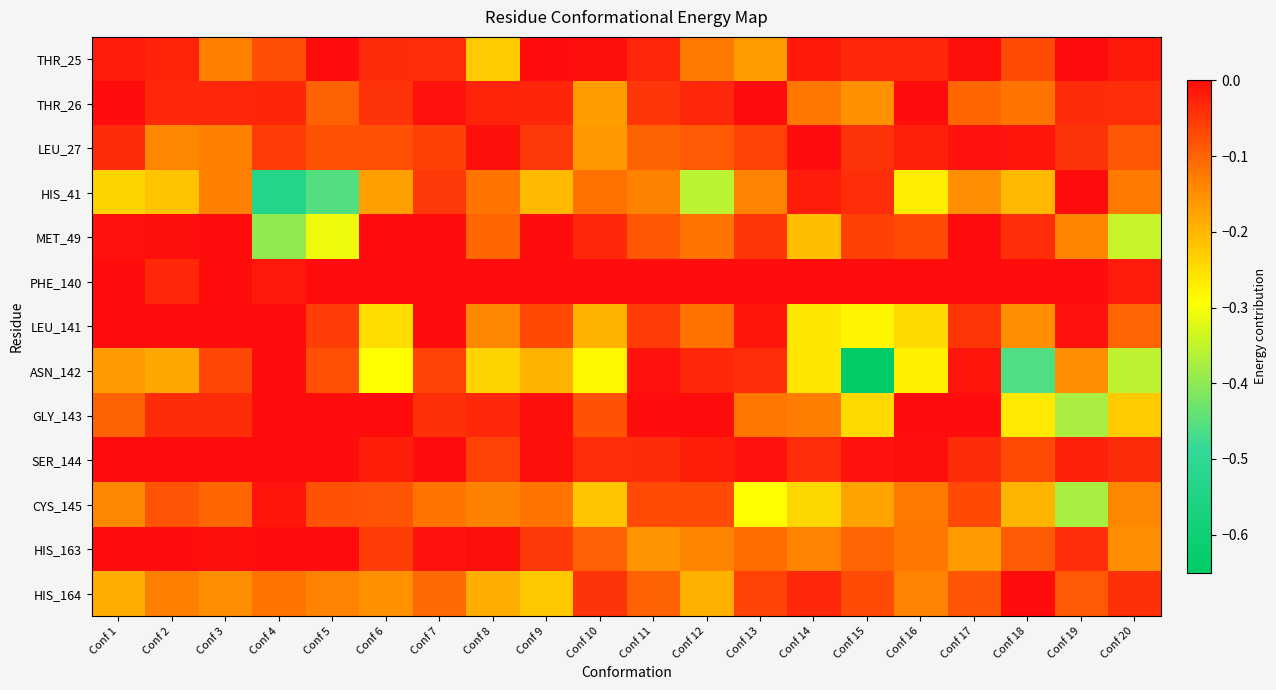

At which category is the sum across all series the highest?

Conf 7